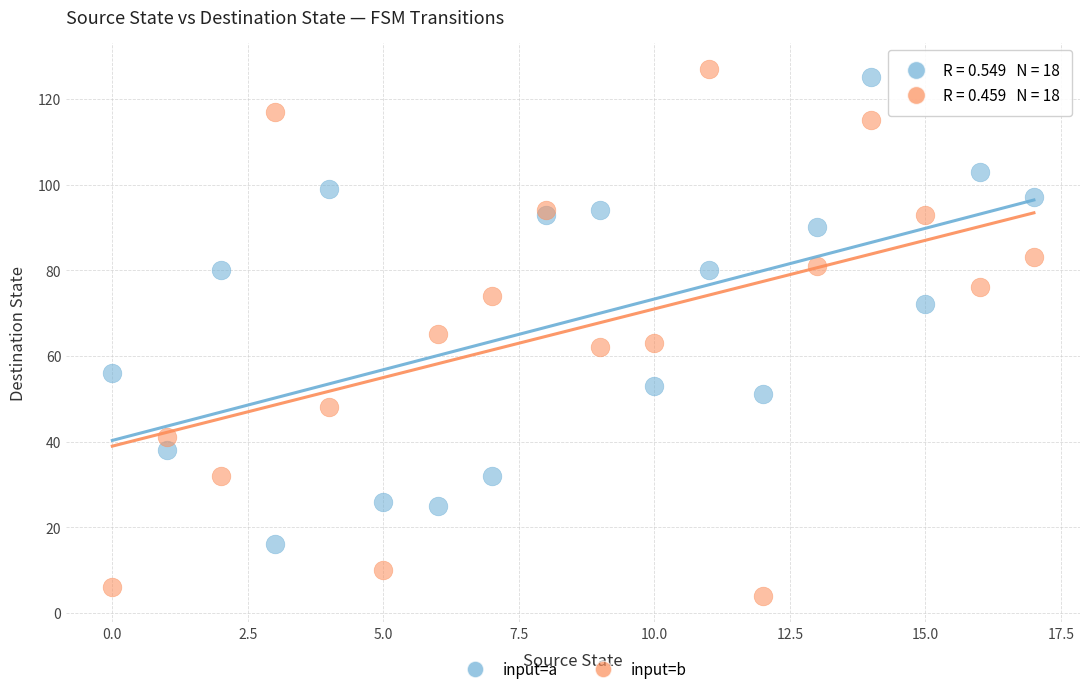

In the input=a series, what Y value is closest to 70?

72